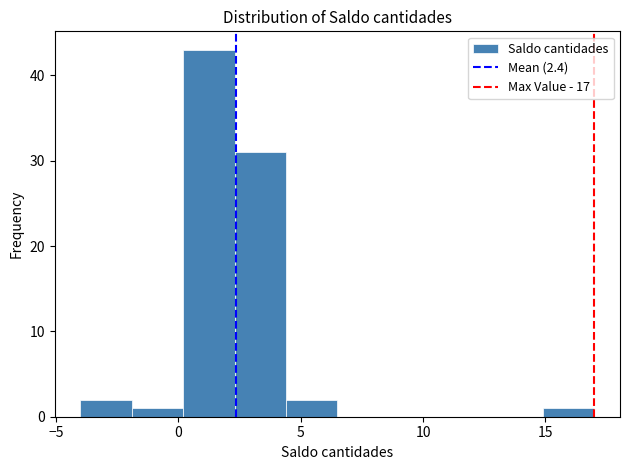

Which range on the x-axis has the tallest bar?

0.2 to 2.3